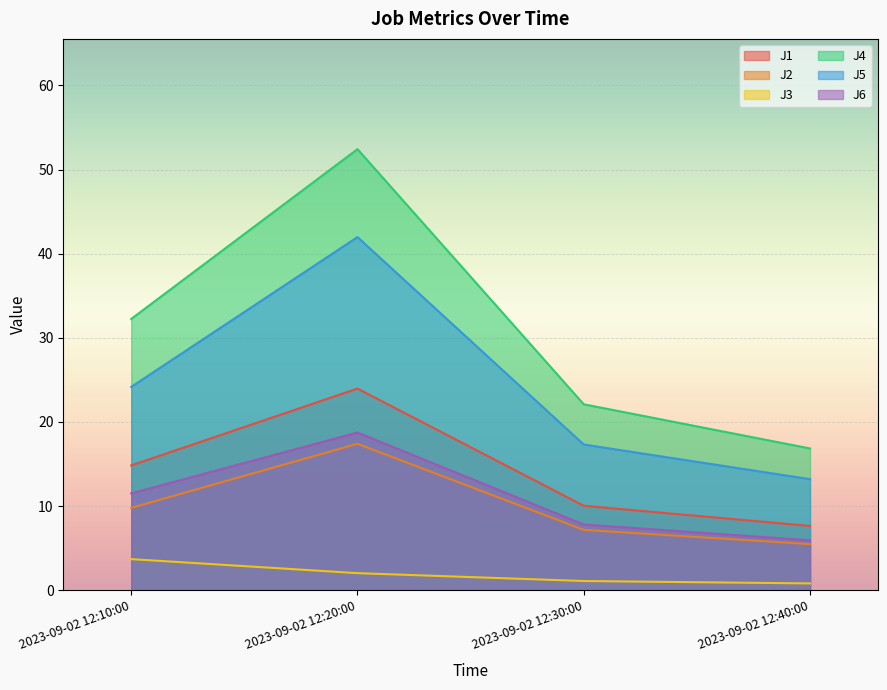

True or false: J3 has more than 1 interior local peaks.

False